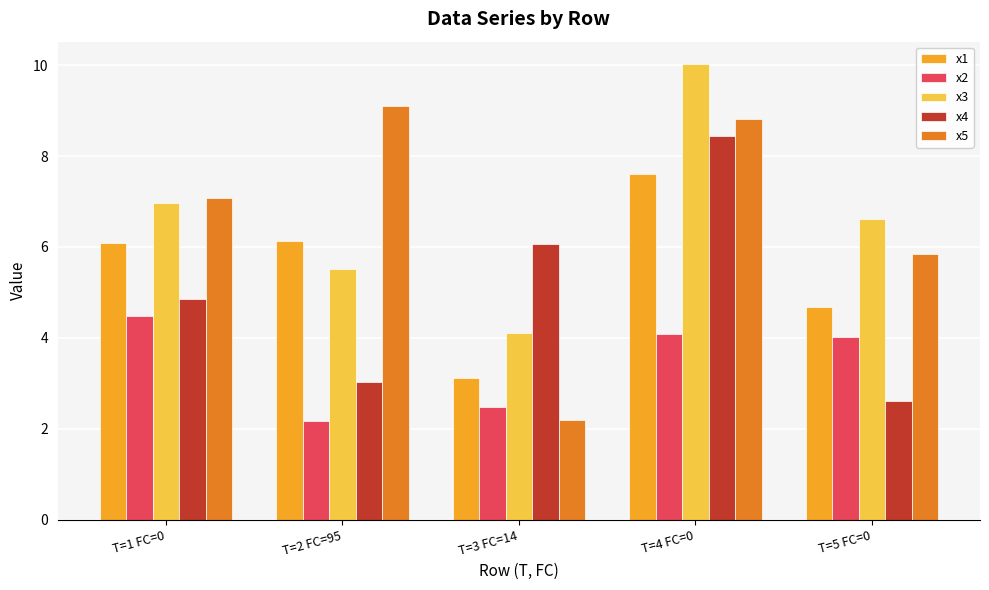

What is the label of the 5th bar from the left?

T=5 FC=0